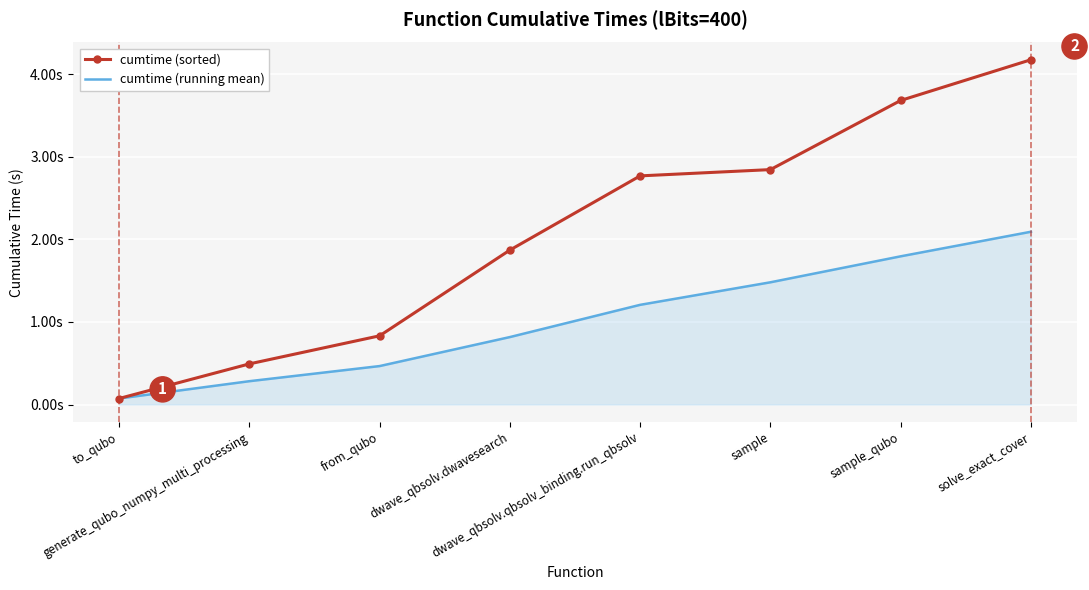

Which series has the largest total across all categories?

cumtime (sorted)